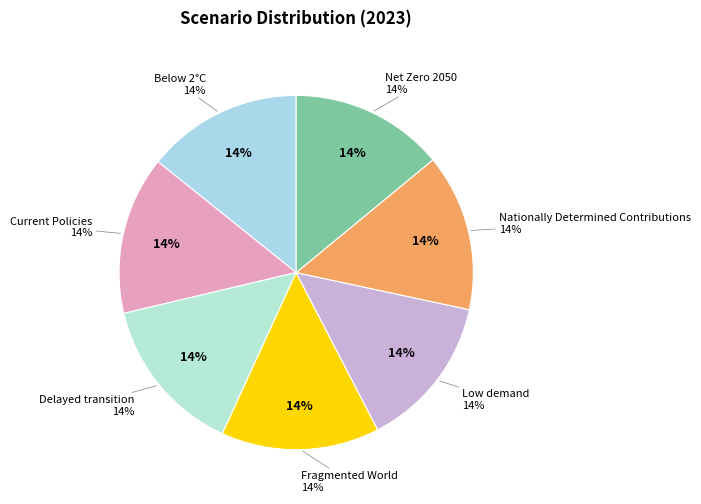

Do Net Zero 2050 and Delayed transition together represent more than half of the pie?

No